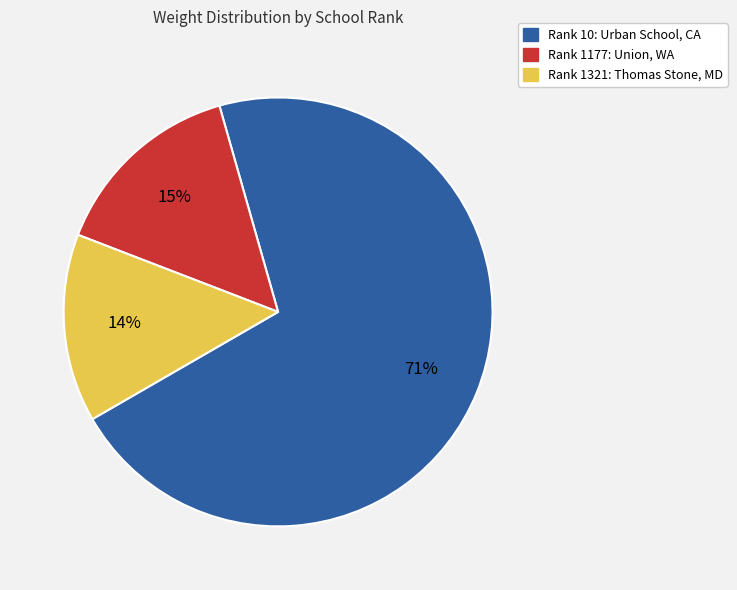

Is there any slice that represents more than half of the pie?

Yes